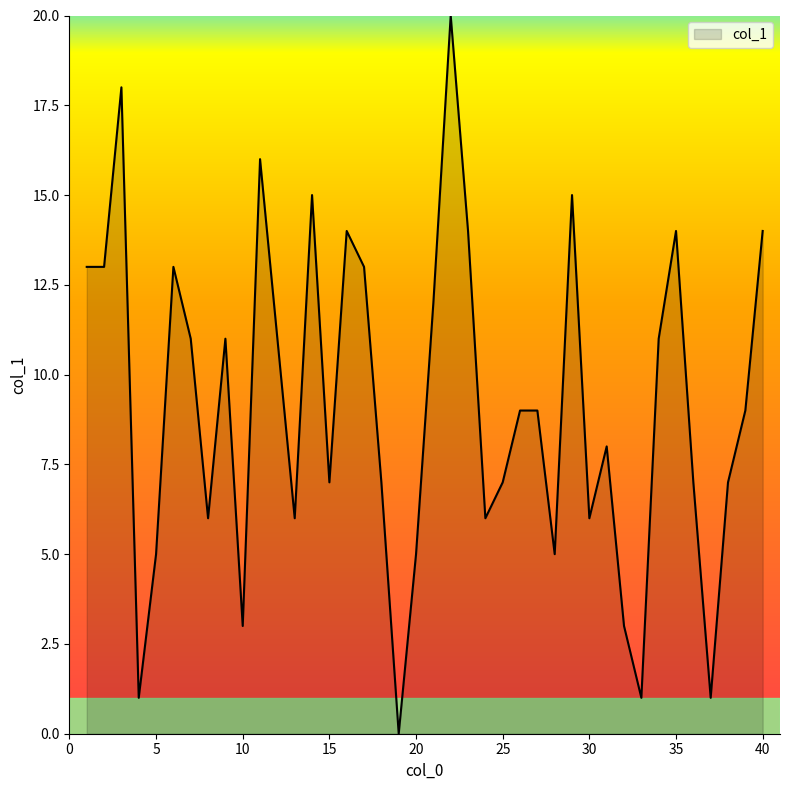

What is the difference between the maximum and minimum values?

20